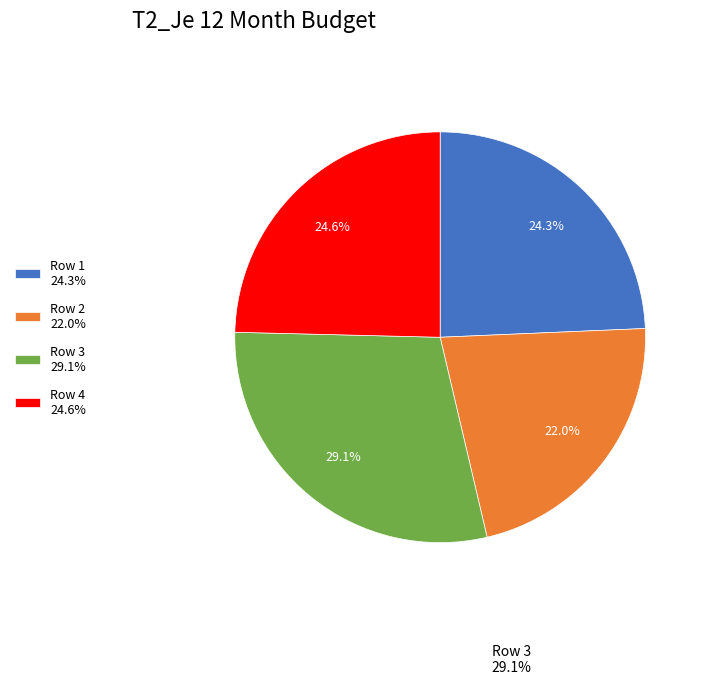

To the nearest percent, what is the average slice percentage?

25%